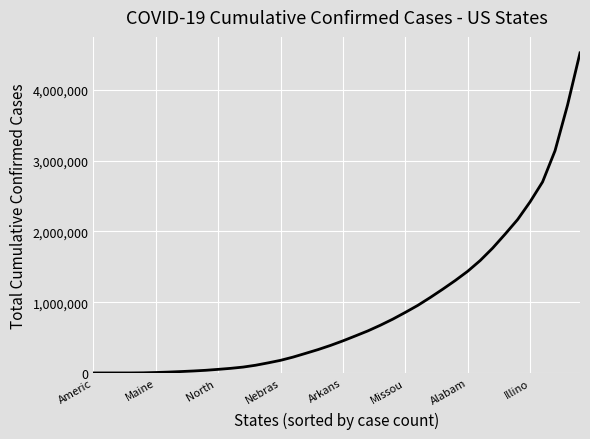

What is the greatest value displayed?

4520869